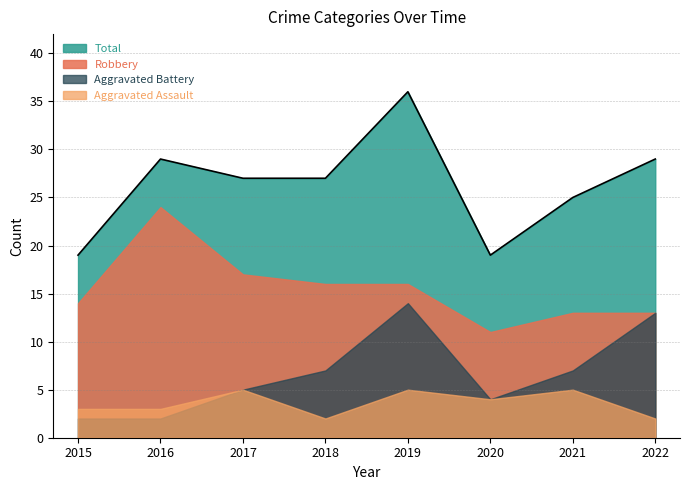

List the series in order of their peak value, lowest first.

Aggravated Assault, Aggravated Battery, Robbery, Total